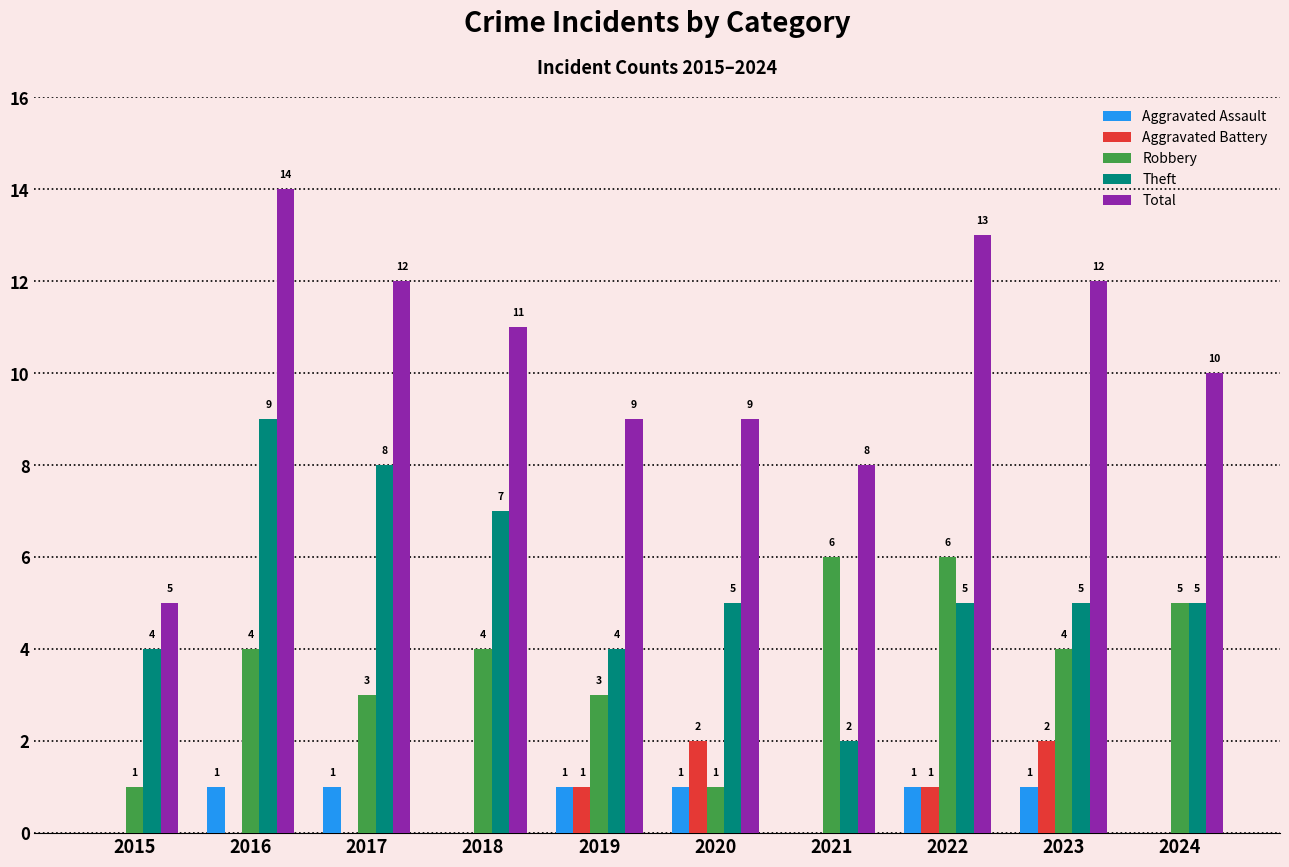

Count the number of categories in the chart.

10